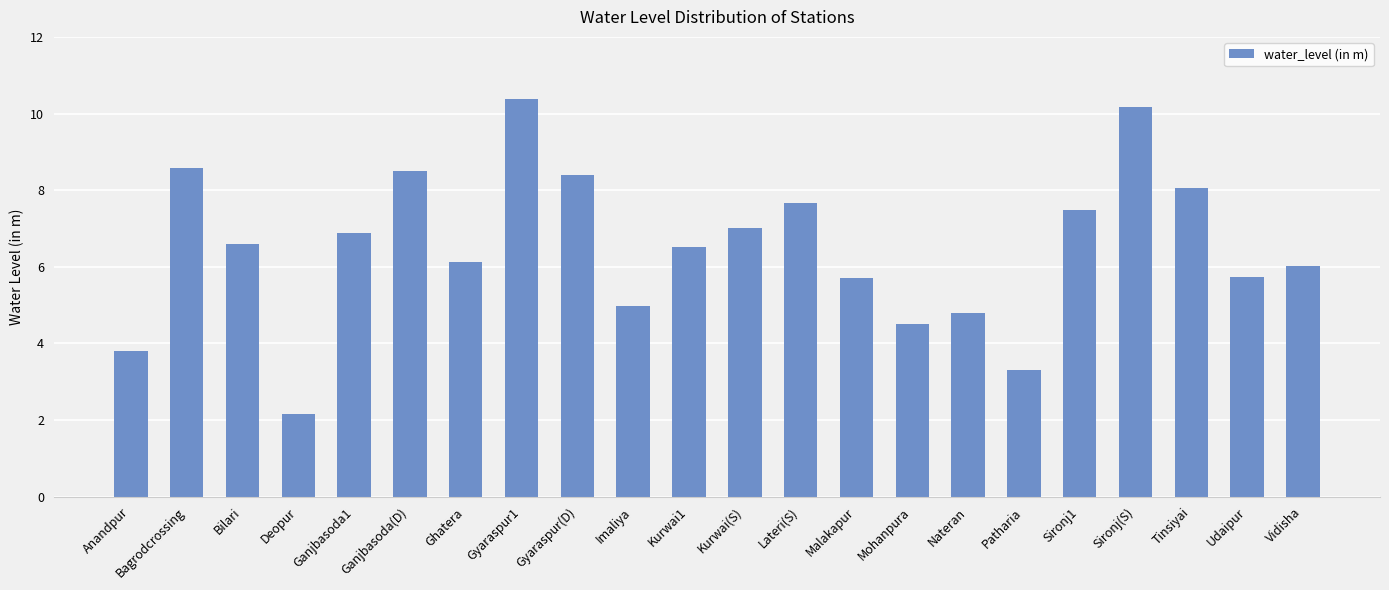

What is the label of the 15th bar from the right?

Gyaraspur1